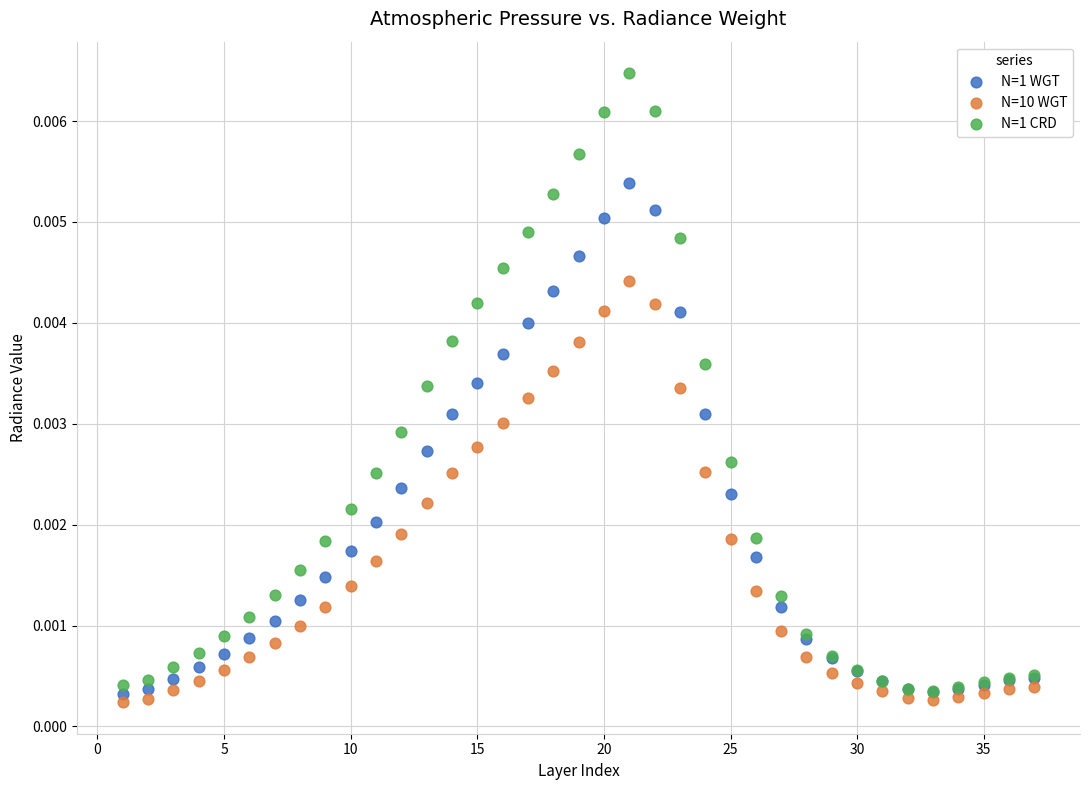

Which series reaches the minimum Y coordinate?

N=10 WGT